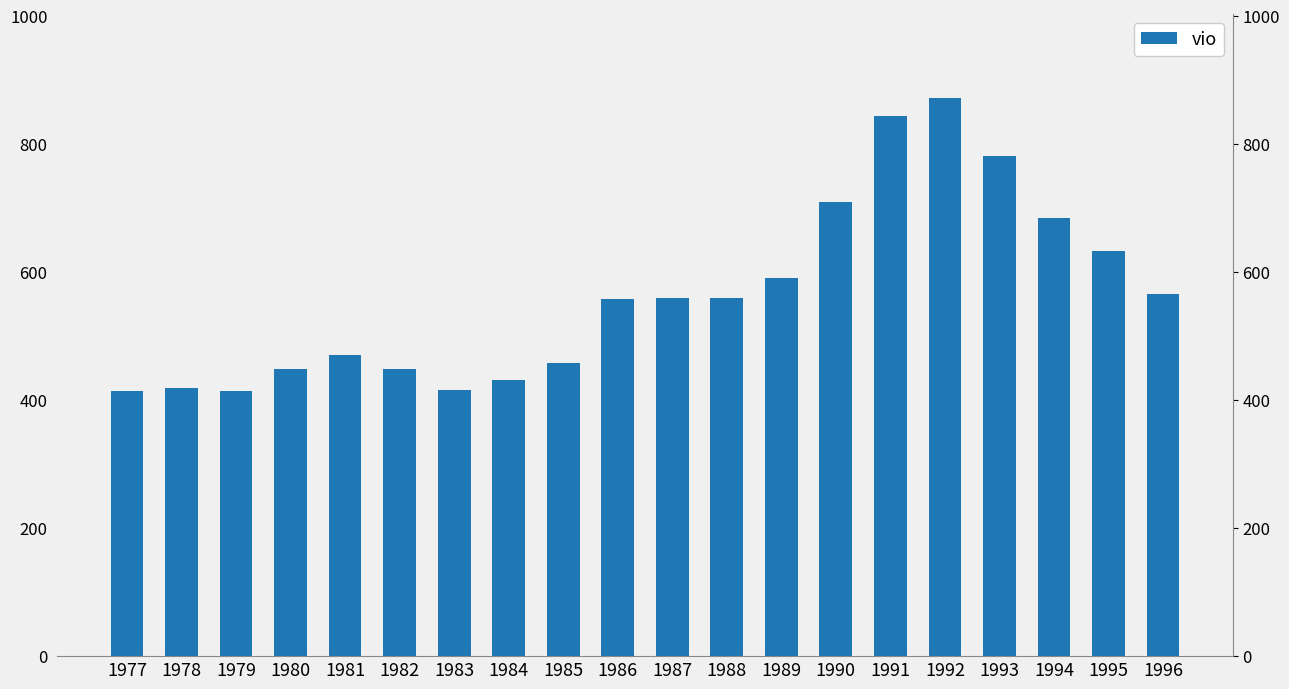

What is the maximum value shown in the chart?

871.7